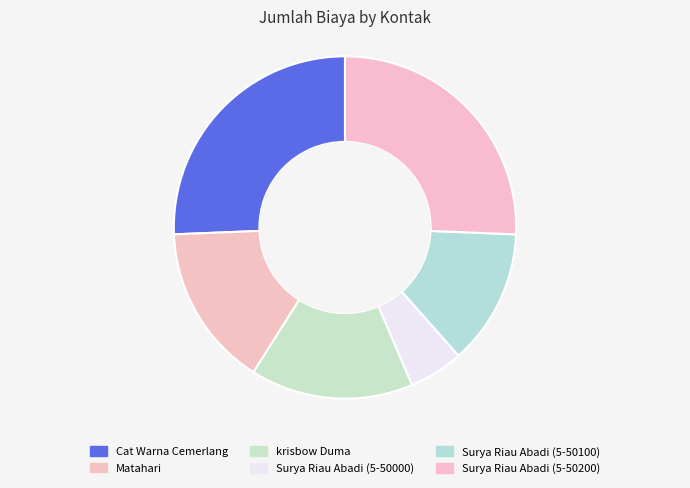

What is the change in value from Matahari to Surya Riau Abadi (5-50000)?

-2000